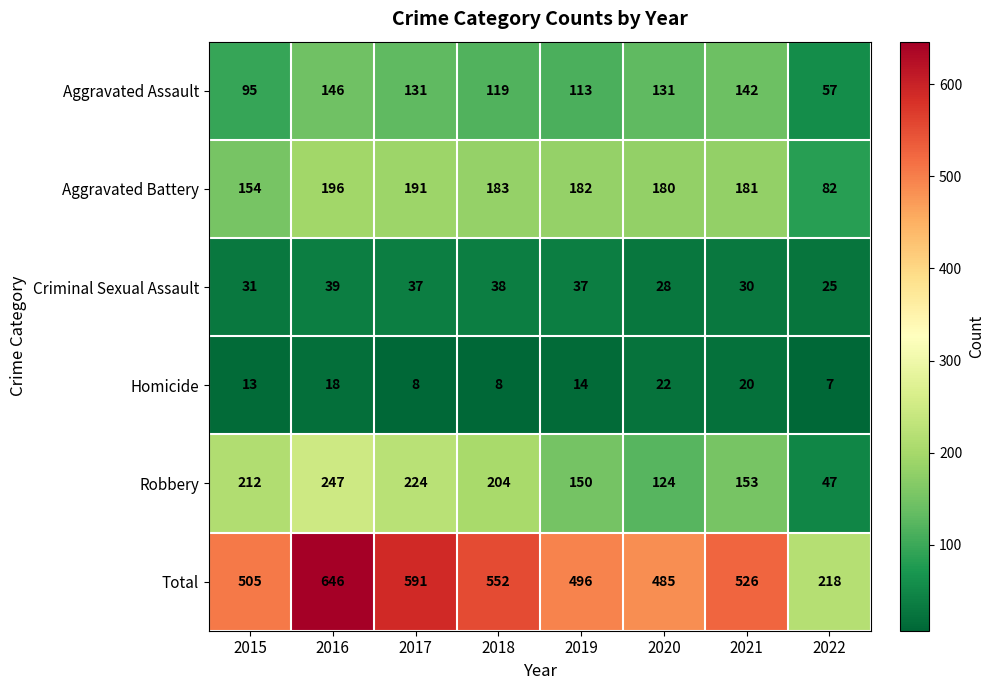

What is the smallest value displayed?

7